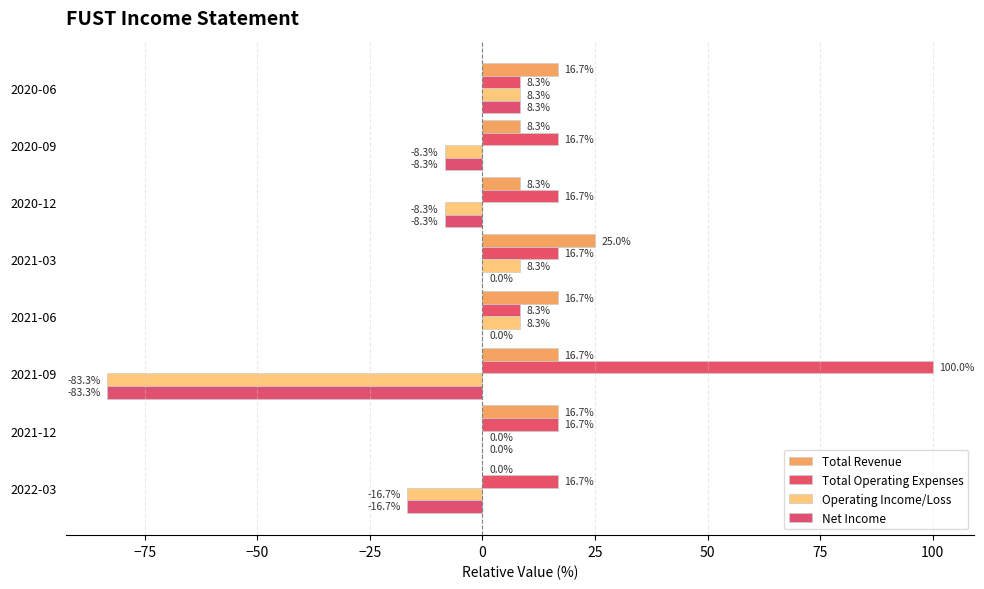

Which series has the largest range (max minus min)?

Total Operating Expenses